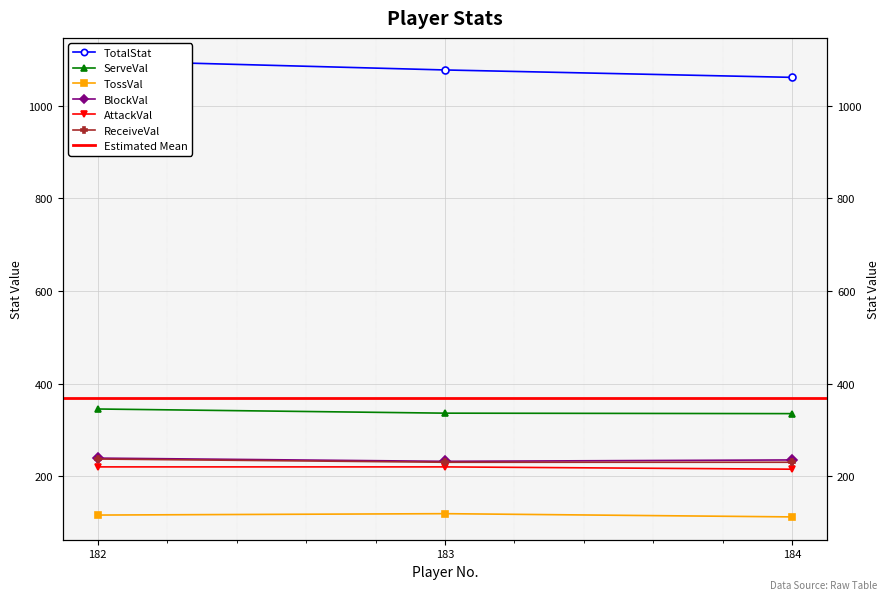

Rank the series at 184 from lowest to highest value.

TossVal, AttackVal, ReceiveVal, BlockVal, ServeVal, TotalStat